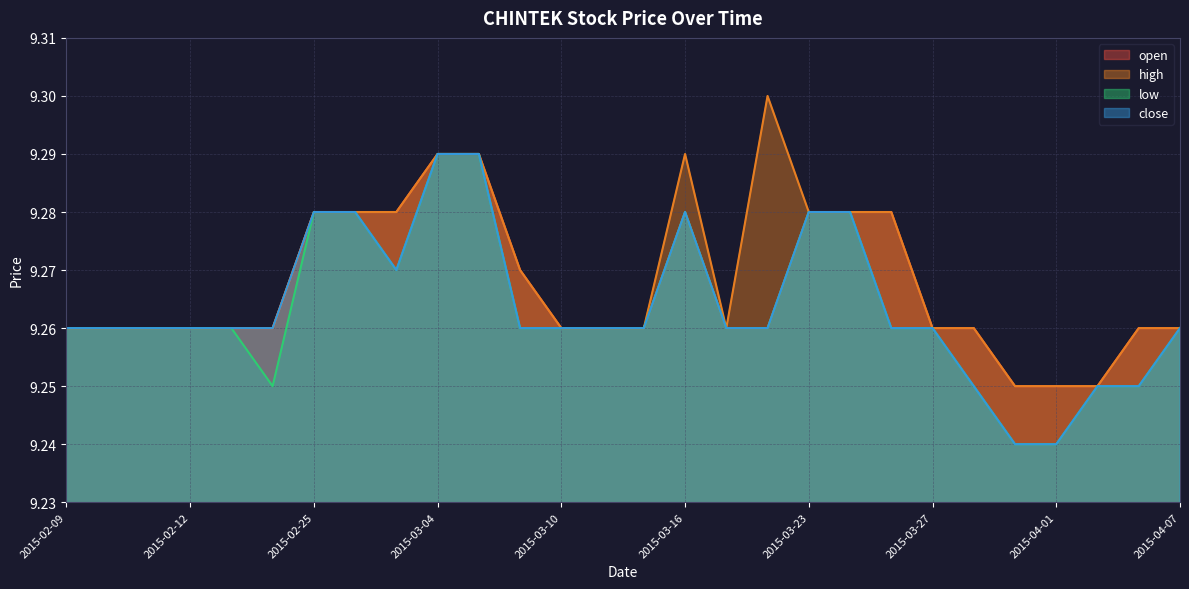

What is the maximum value for low?

9.3